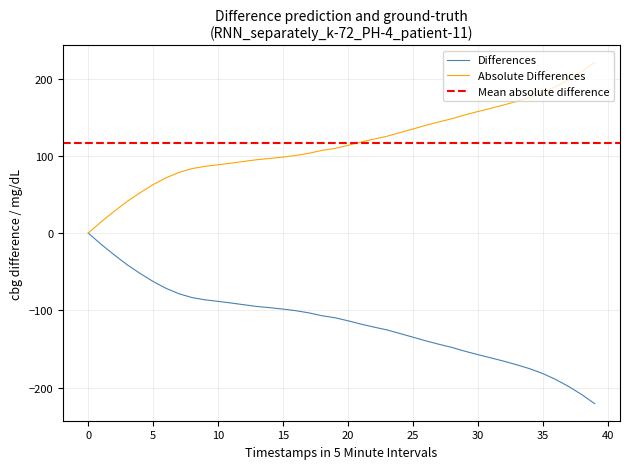

What is the difference between the second highest and minimum values?

206.2